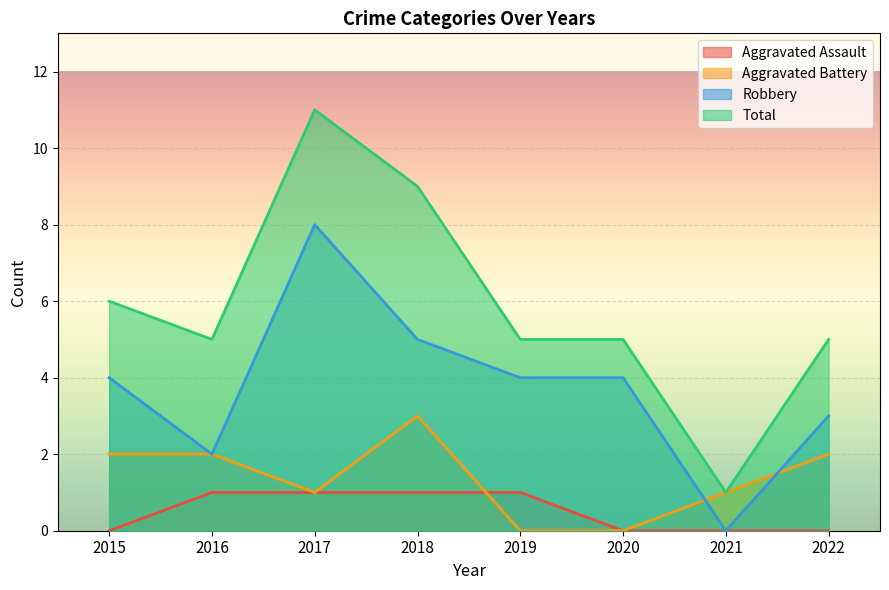

How many categories are shown in the chart?

8